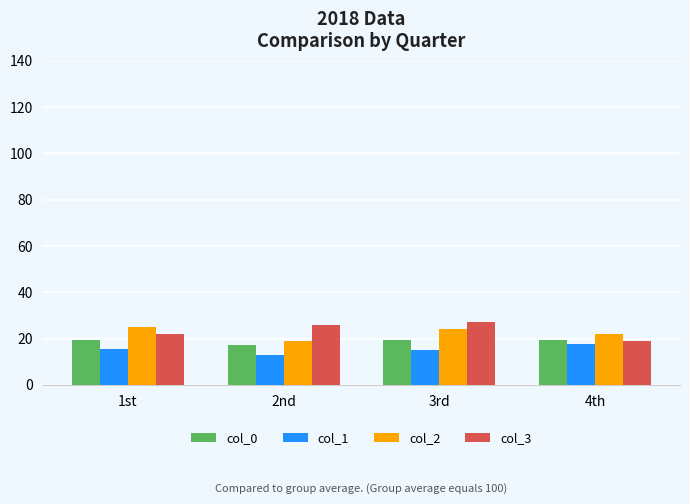

Is the value of col_3 at 4th greater than the value of col_1 at 2nd?

Yes